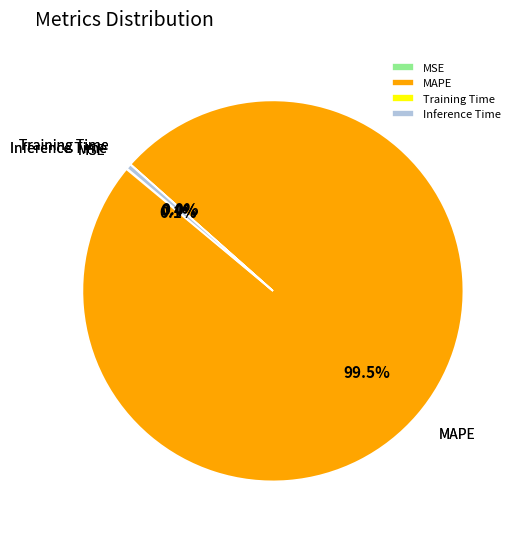

What is the largest slice in the pie chart?

MAPE